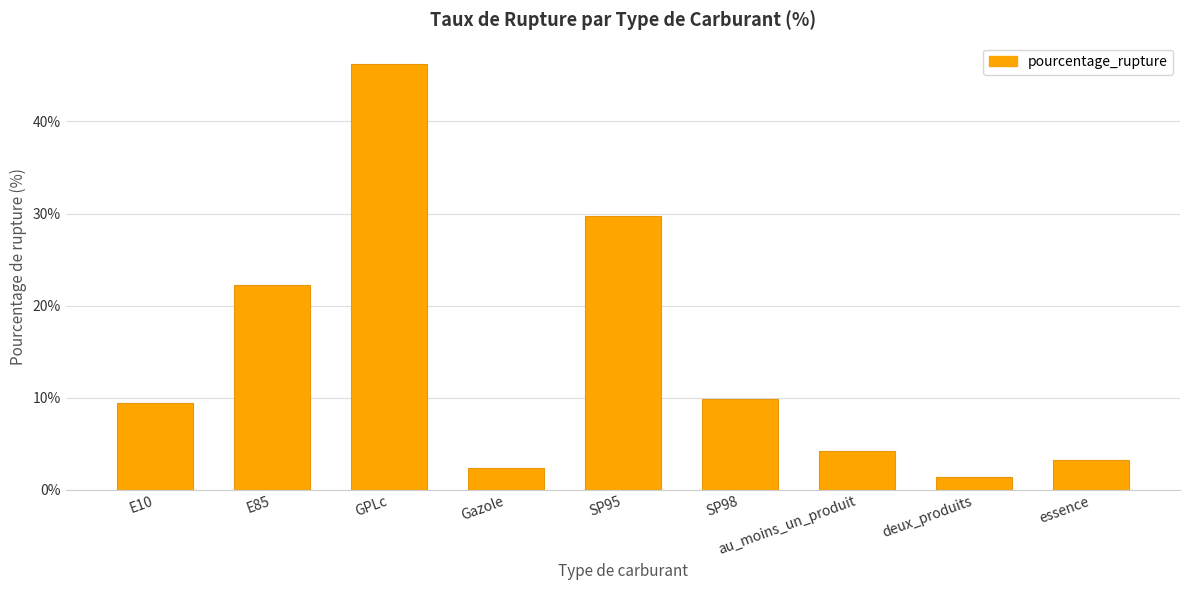

Is it true that the value at GPLc is 25.9?

False